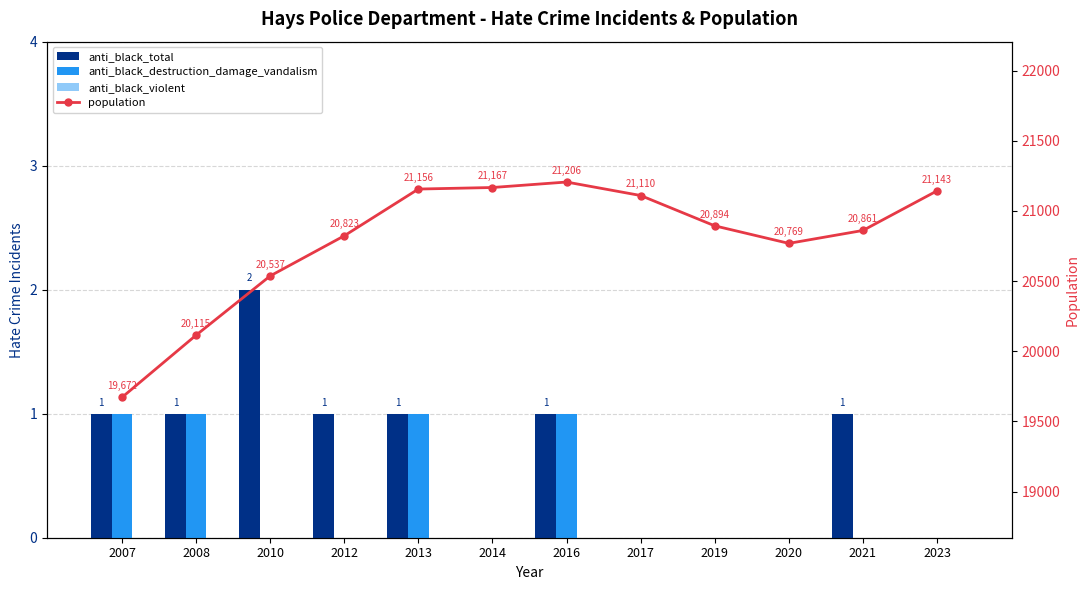

Is the value of anti_black_destruction_damage_vandalism at 2010 greater than the value of anti_black_total at 2017?

No